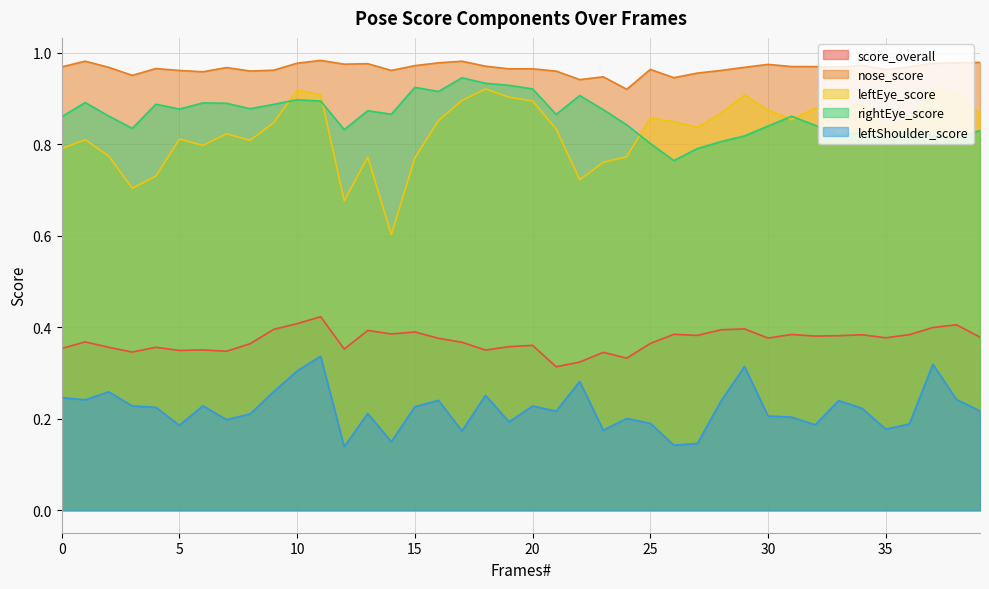

List the labels in order of rightEye_score value, smallest first.

26, 27, 25, 28, 38, 35, 29, 37, 33, 34, 36, 39, 12, 3, 30, 32, 24, 0, 31, 2, 21, 14, 13, 23, 5, 8, 9, 4, 7, 6, 1, 11, 10, 22, 16, 20, 15, 19, 18, 17